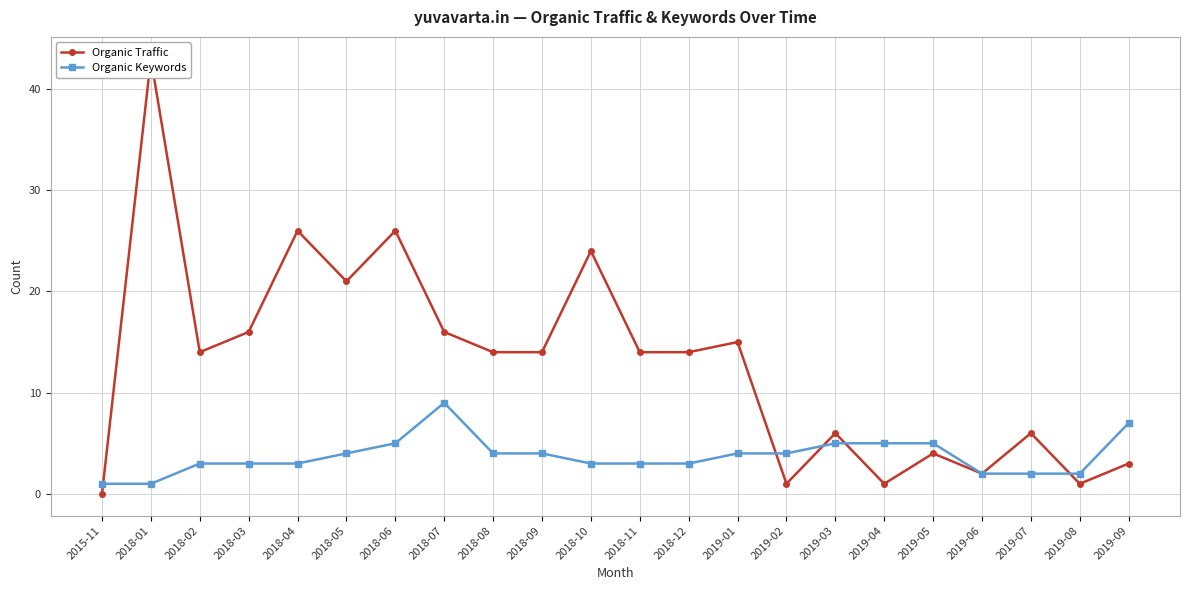

Which series has the largest range (max minus min)?

Organic Traffic